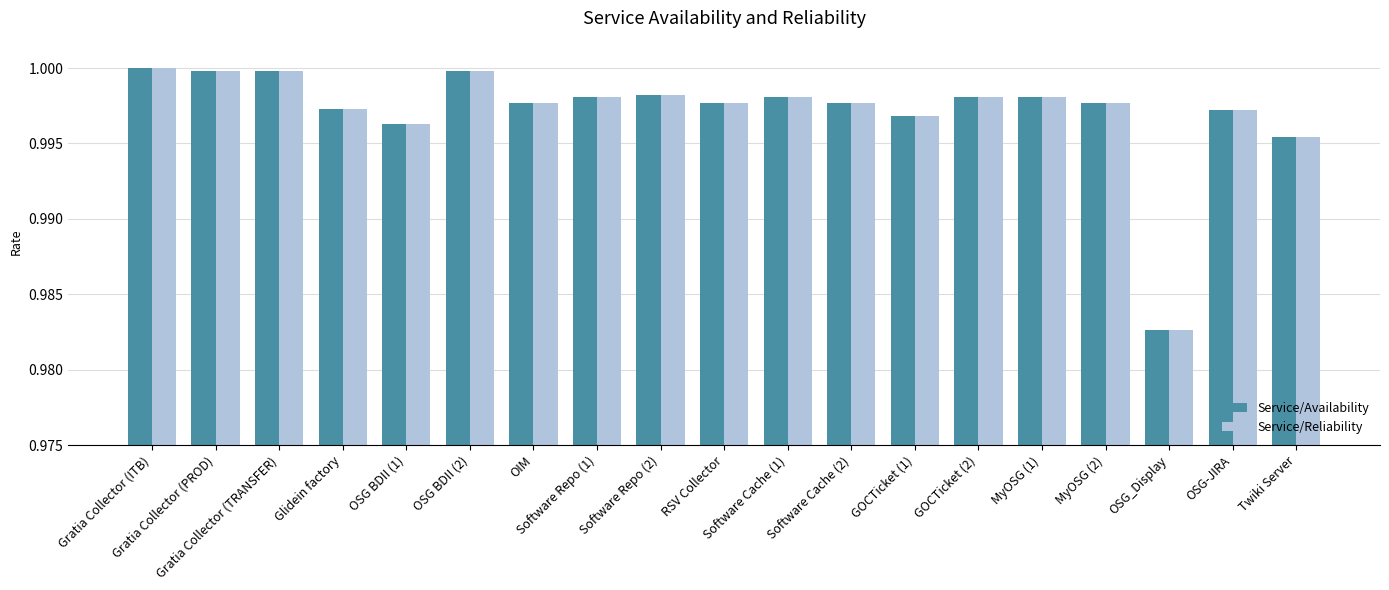

At how many categories does at least one series exceed 0?

19